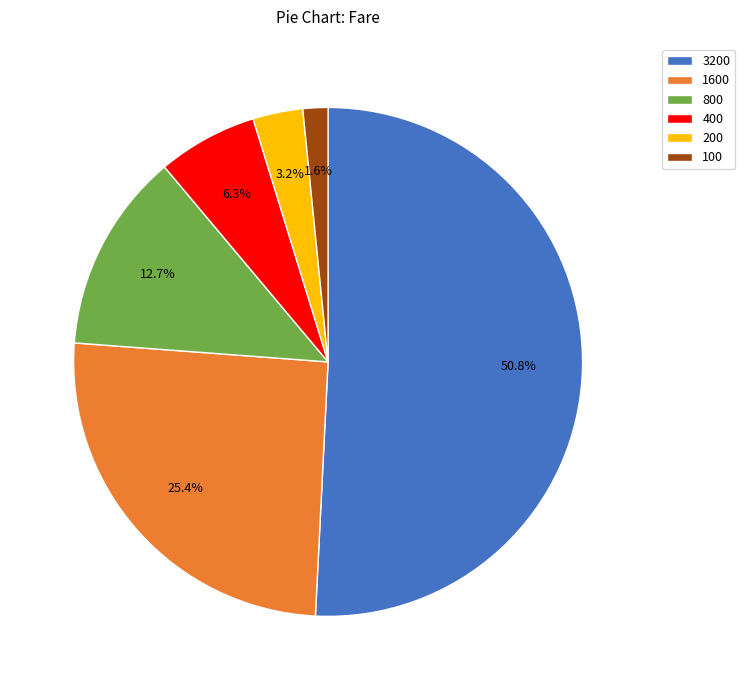

What percentage is the 400 slice, to the nearest percent?

6%